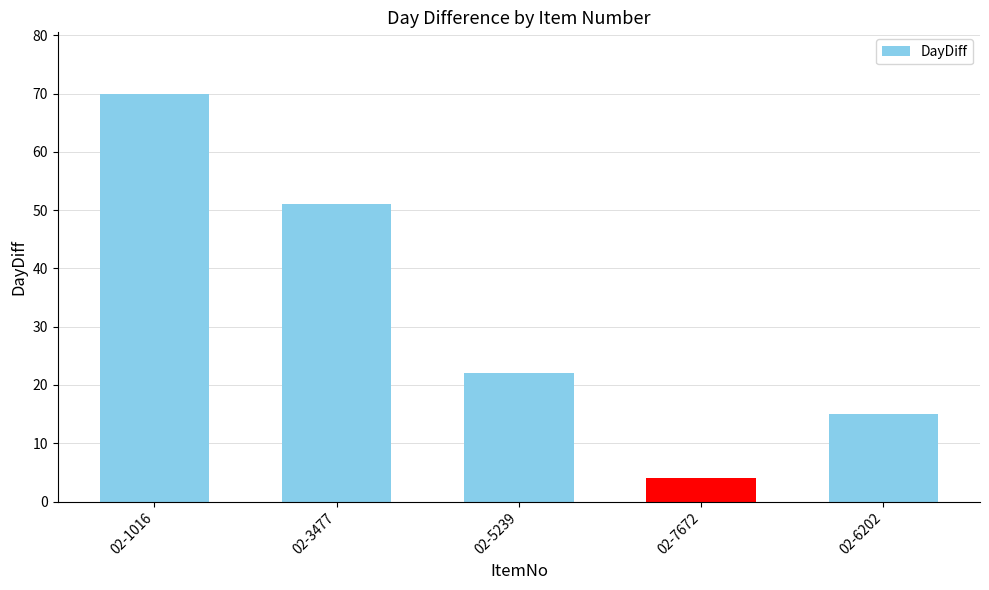

What is the difference between the values at 02-1016 and 02-6202?

55